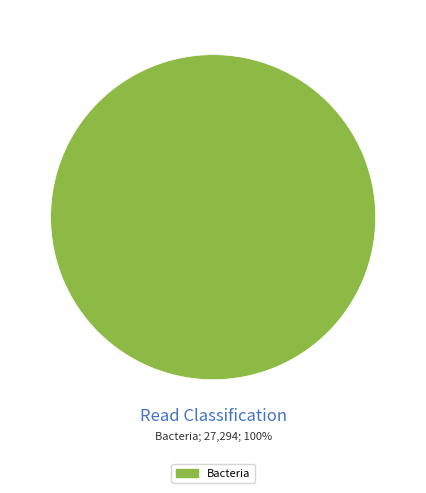

Is there a majority slice in this chart?

Yes